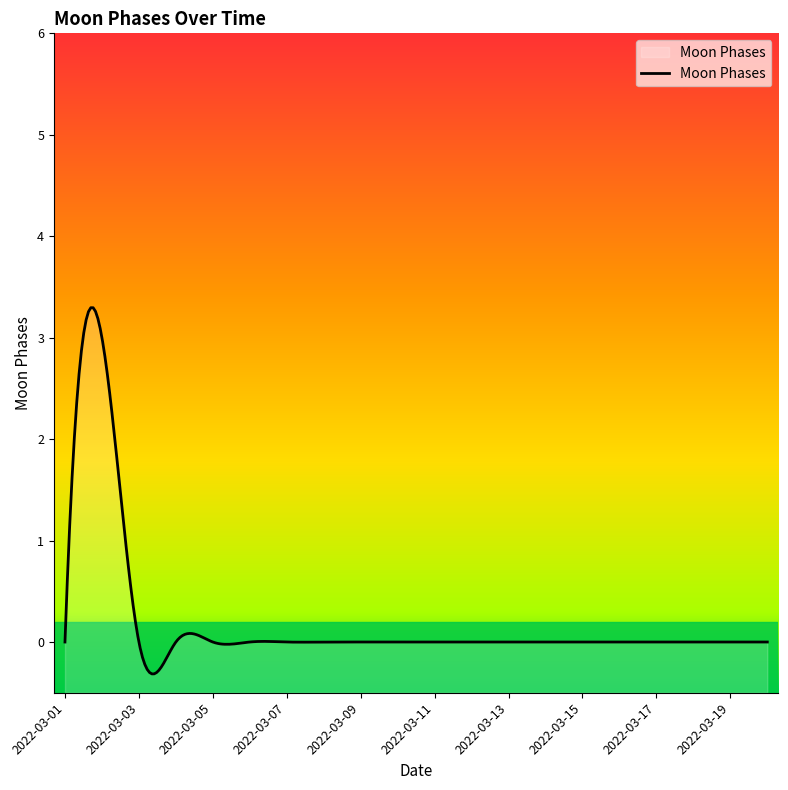

True or false: the data has more than 1 interior local peaks.

True